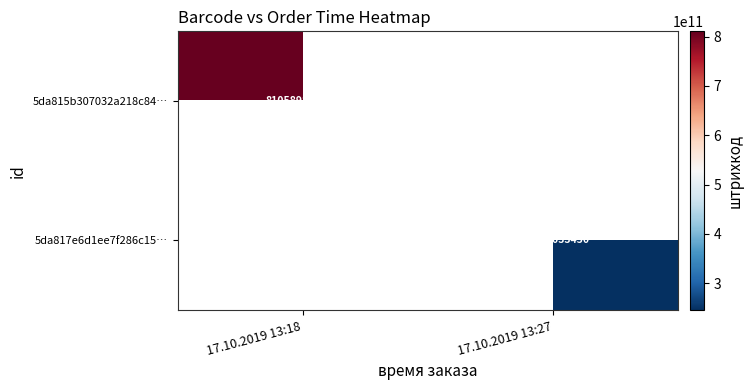

The 5da815b307032a218c84… series shows 810589809501 at 17.10.2019 13:18. True or false?

True